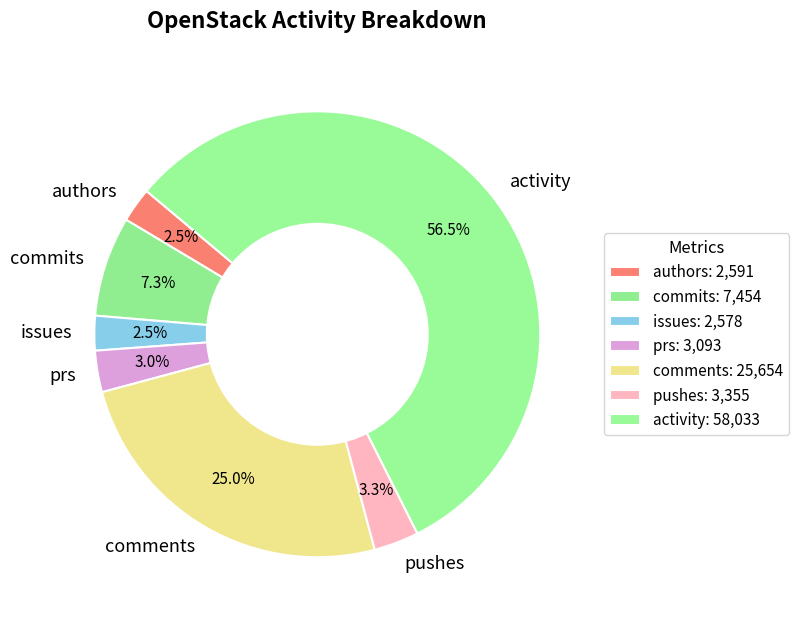

To the nearest percent, what is the difference between the largest and smallest slice percentages?

54%